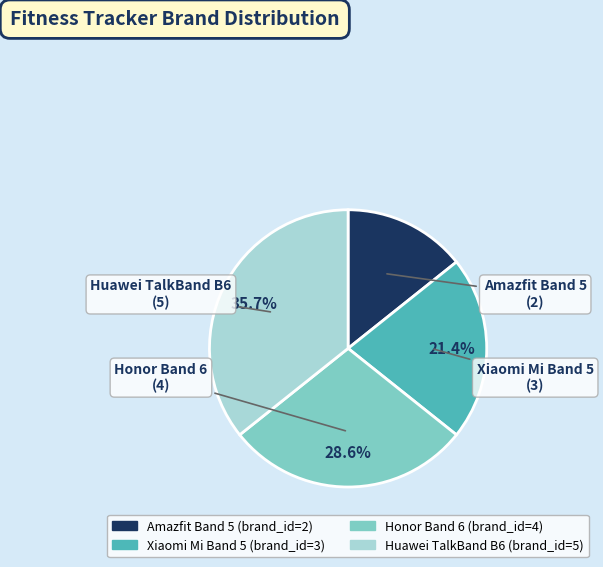

What percentage is the Honor Band 6 slice, to the nearest percent?

29%